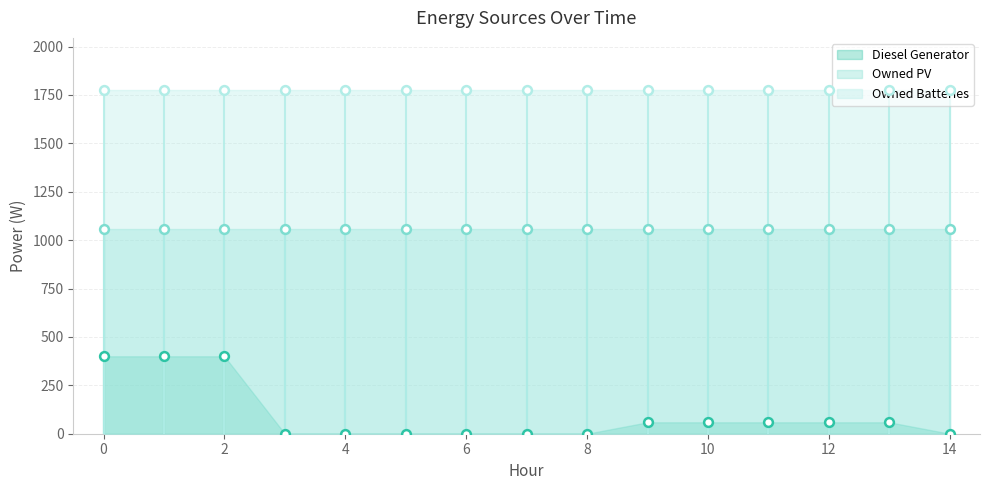

What is the total value across all series at 0?

3238